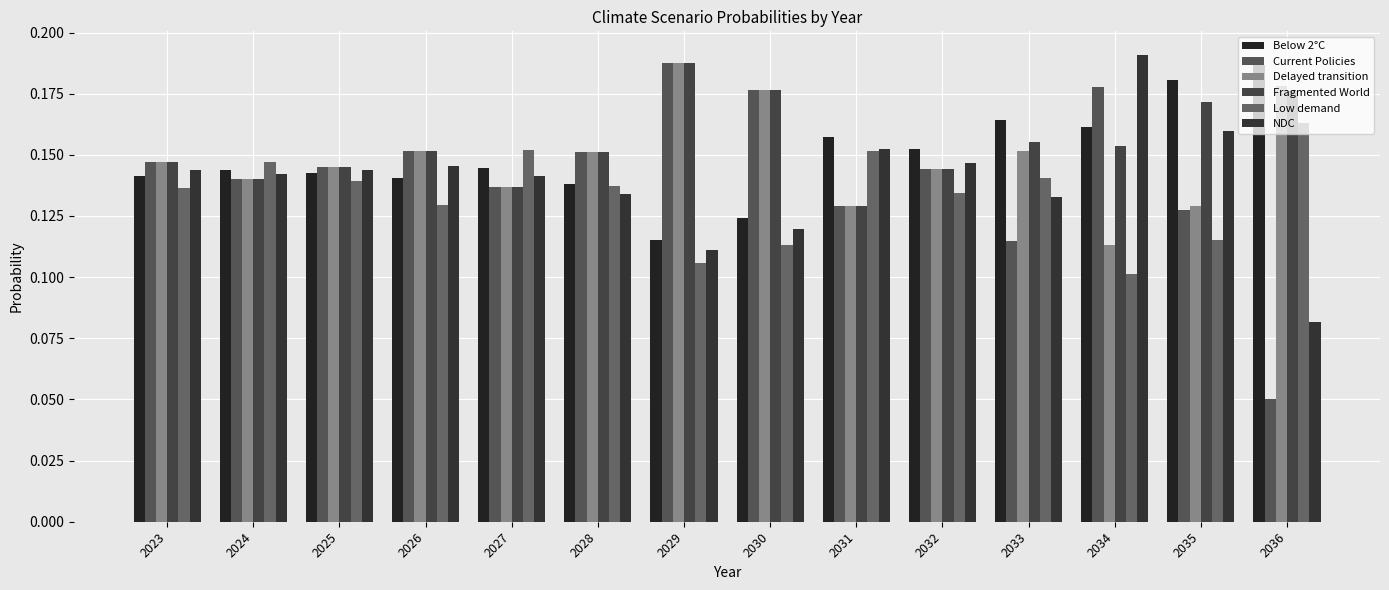

What is the difference between the second highest and second lowest values in the Current Policies series?

0.1